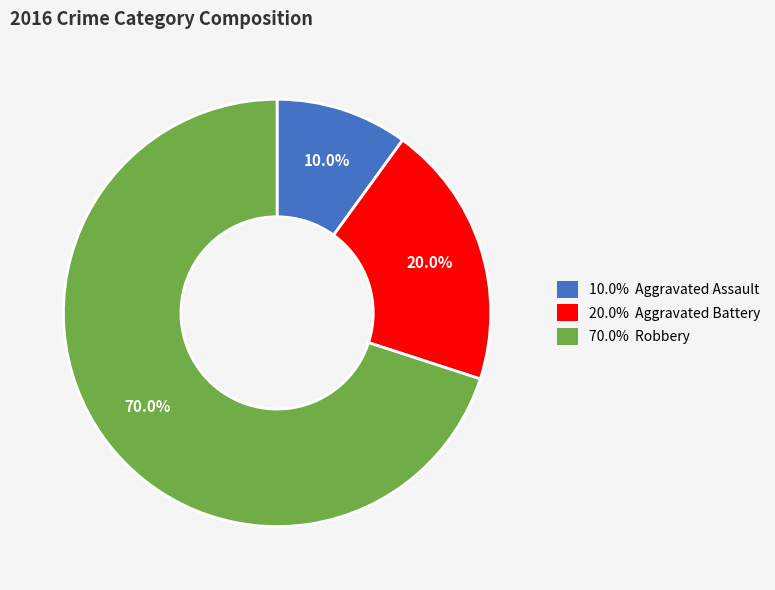

Does any single category account for the majority?

Yes